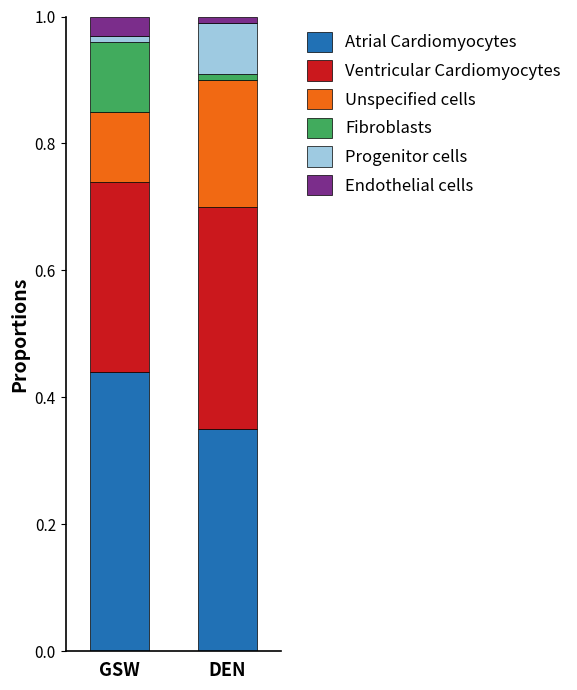

The Atrial Cardiomyocytes series shows 0.5 at DEN. True or false?

False